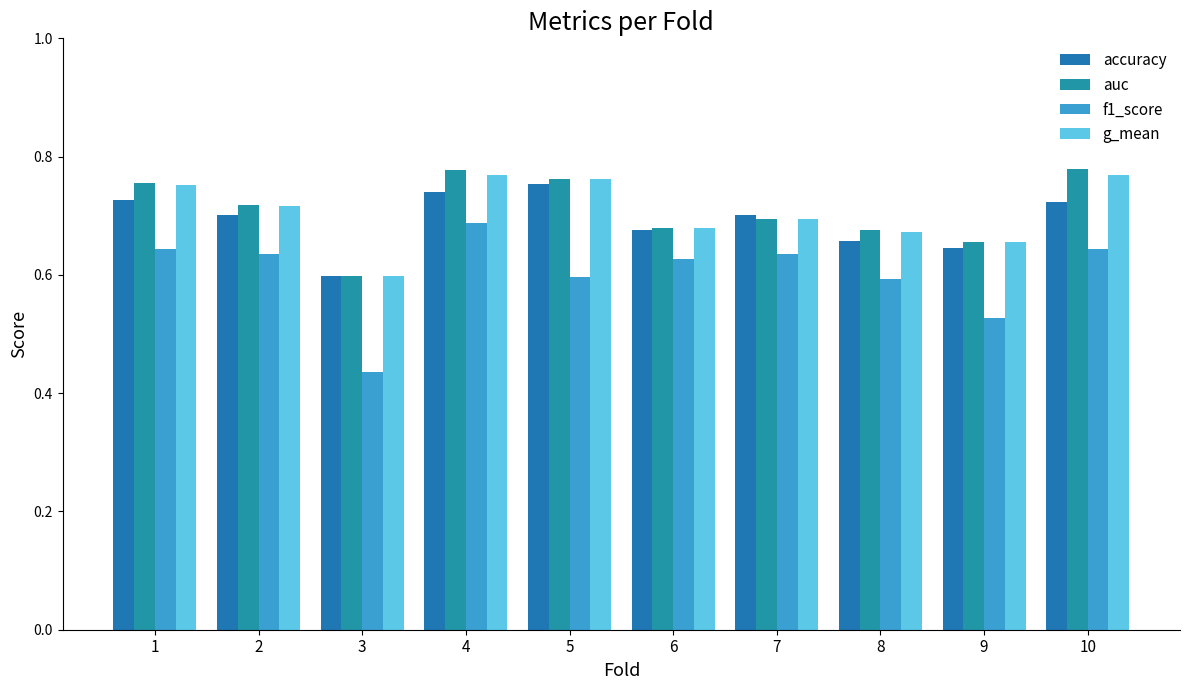

True or false: g_mean has a value of 0.2 at 1.

False